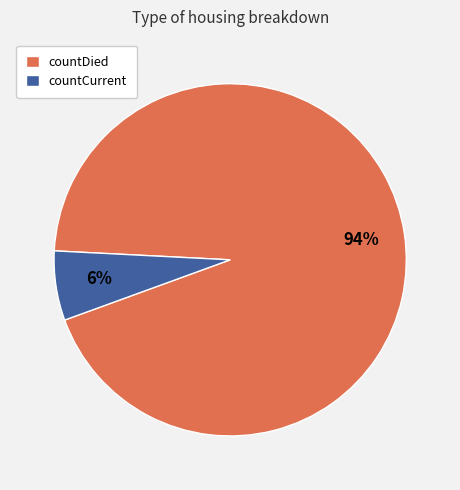

Rank the categories by value from highest to lowest.

countDied, countCurrent